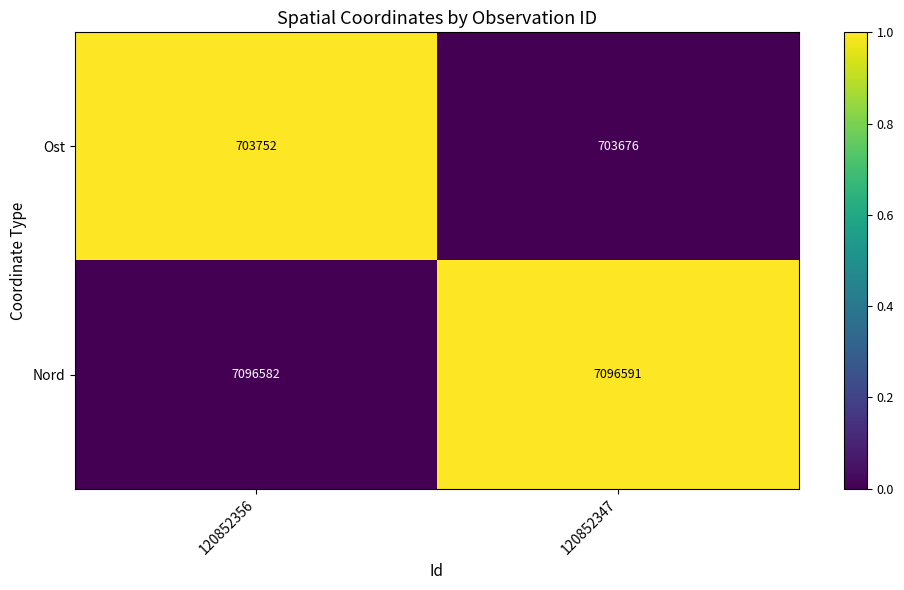

The value of Ost at 120852347 is 703676. True or false?

True